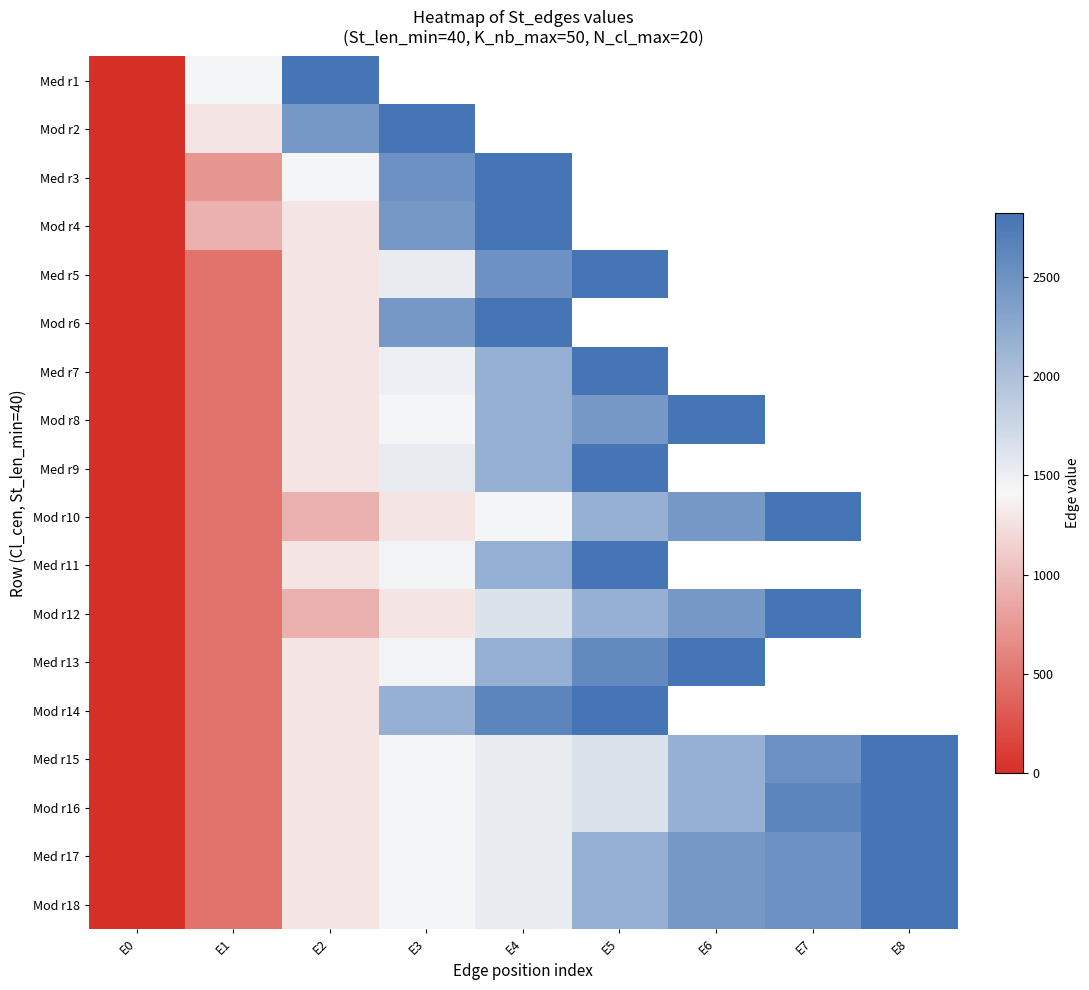

True or false: Med r13 has a value of 646.8 at E3.

False